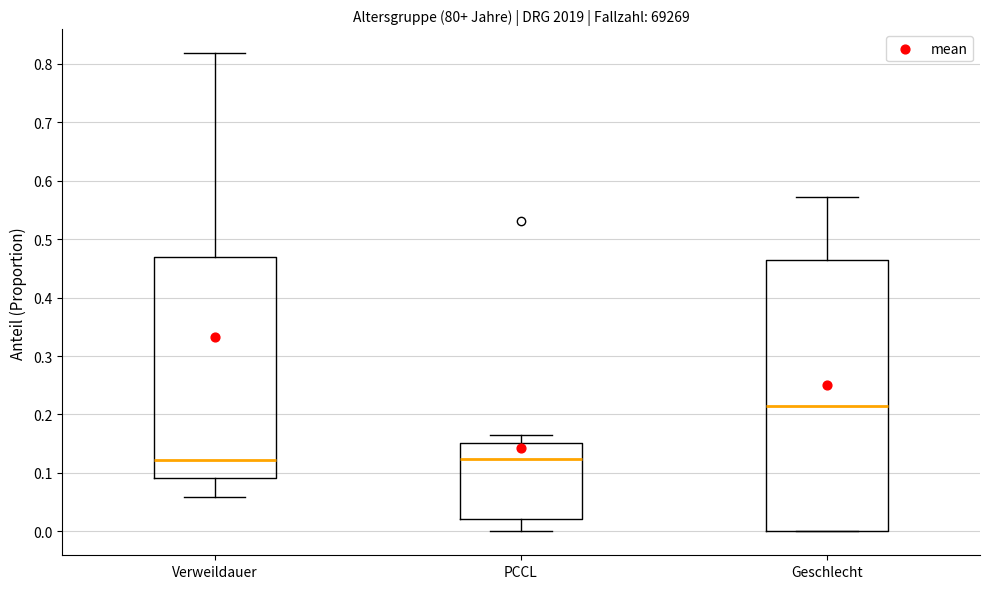

Reading left to right, read every box against the y-axis: the position of its median line, the range the box covers, and the ends of its whiskers. The values are not printed on the chart, so give them approximately, as read against the axis.

Verweildauer: median 0.12, box 0.09 to 0.47, whiskers 0.06 to 0.82
PCCL: median 0.12, box 0.02 to 0.15, whiskers 0.00 to 0.17
Geschlecht: median 0.21, box 0.00 to 0.46, whiskers 0.00 to 0.57